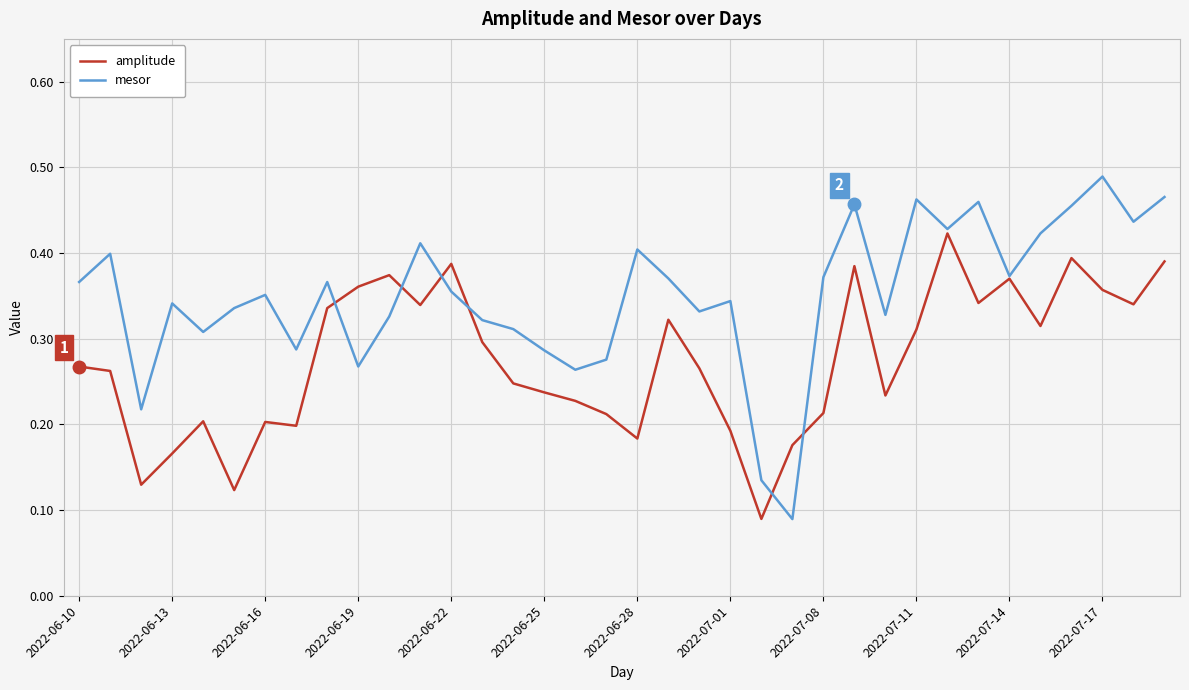

List the series in order of their peak value, highest first.

mesor, amplitude